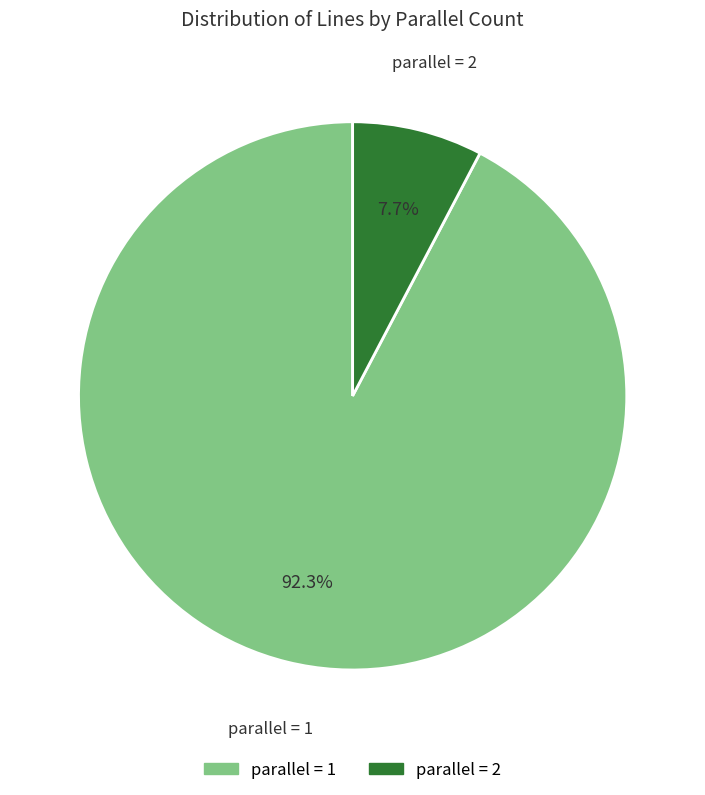

Does any single category account for the majority?

Yes